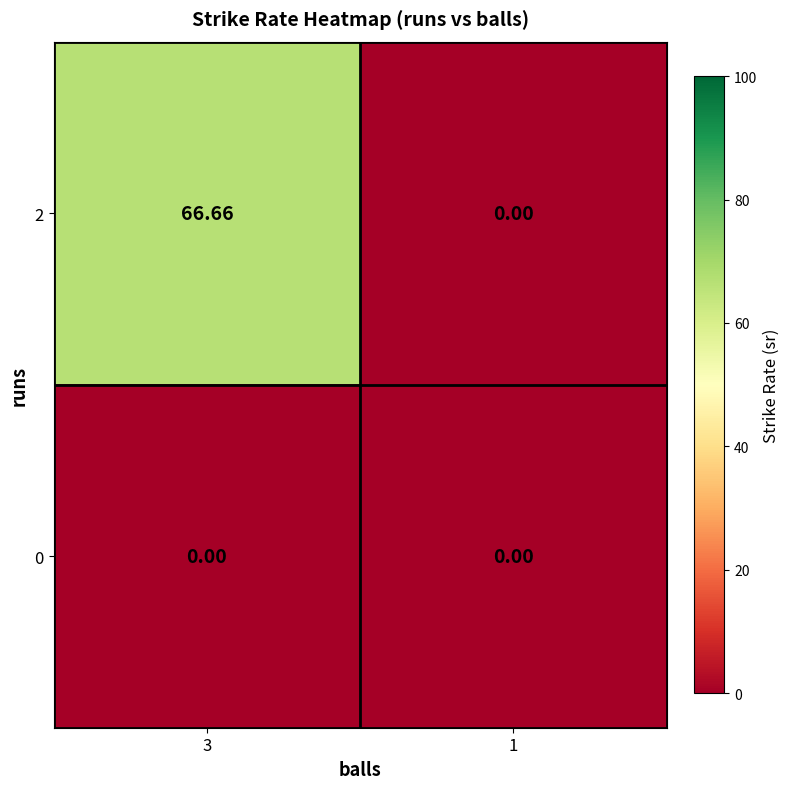

Reading left to right, what are all the values shown in this chart?

2: 3=66.7	1=0.0
0: 3=0.0	1=0.0